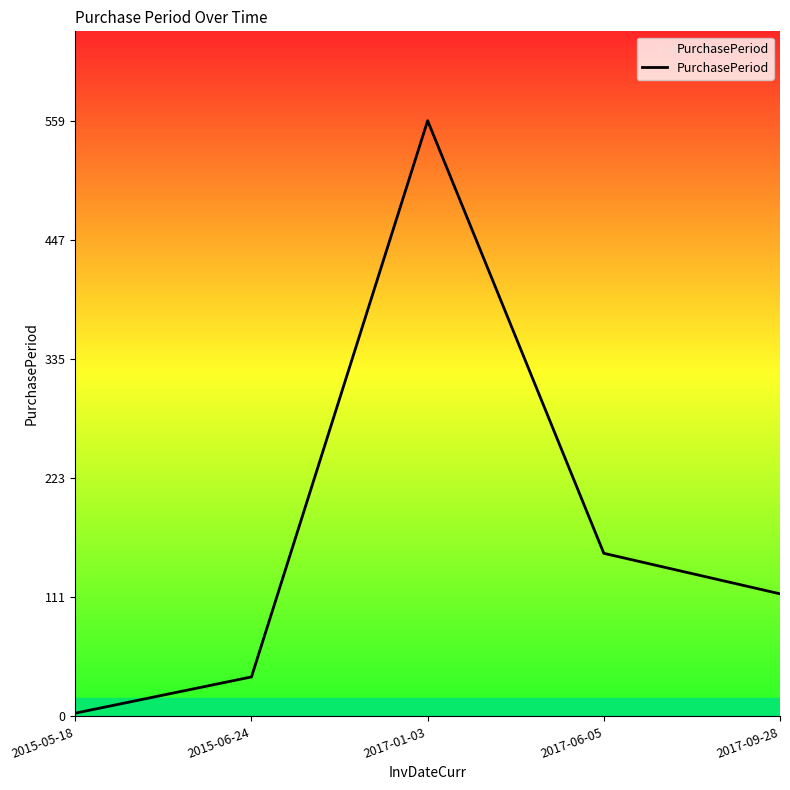

Is this an area chart (filled region under the line)?

No